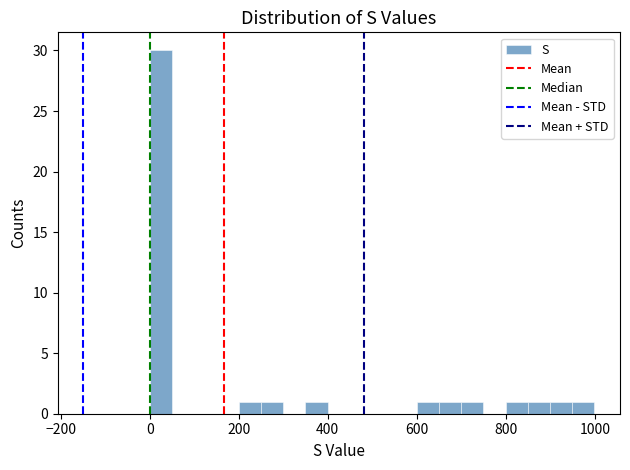

Around what value on the x-axis is the tallest bar? Give the approximate position of its centre, as read against the axis.

20